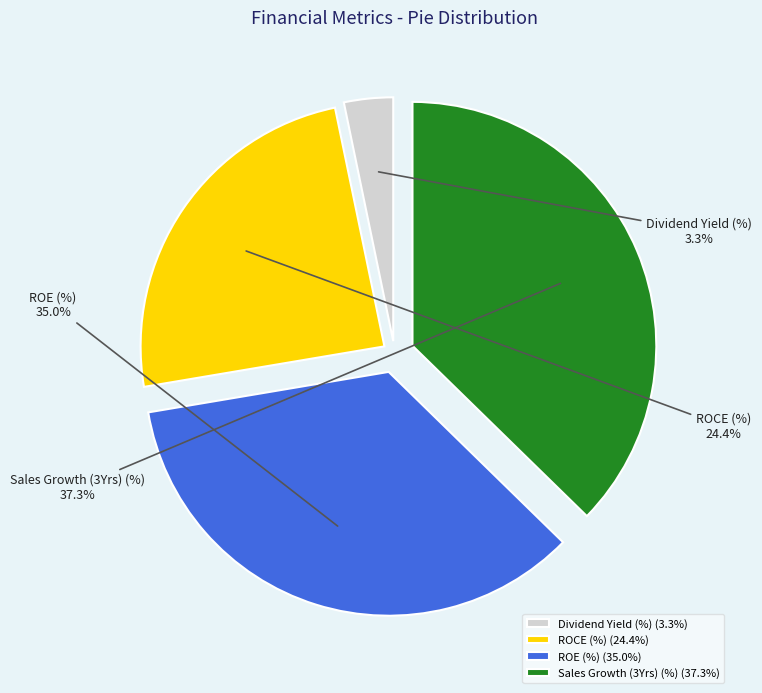

Which category has the smallest portion of the pie?

Dividend Yield (%)